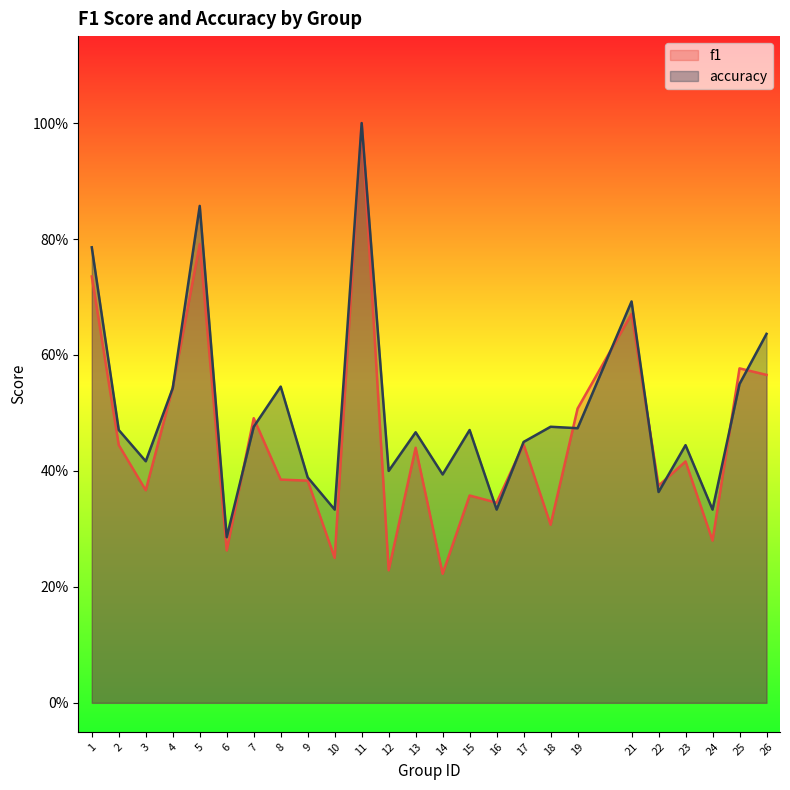

Where is the first local minimum for accuracy?

3